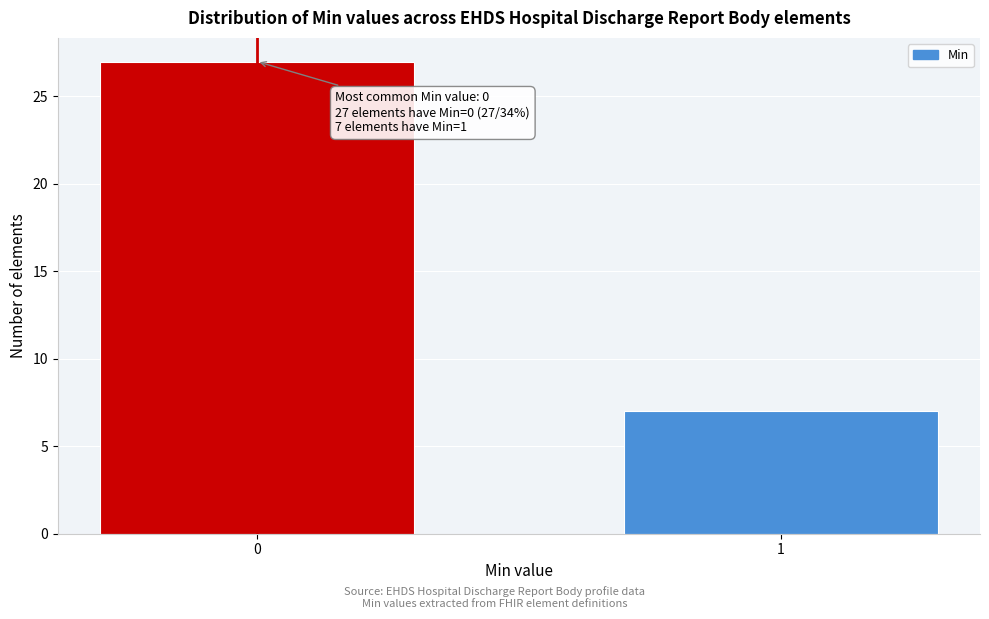

Reading left to right, extract all data points from this chart.

0=27	1=7